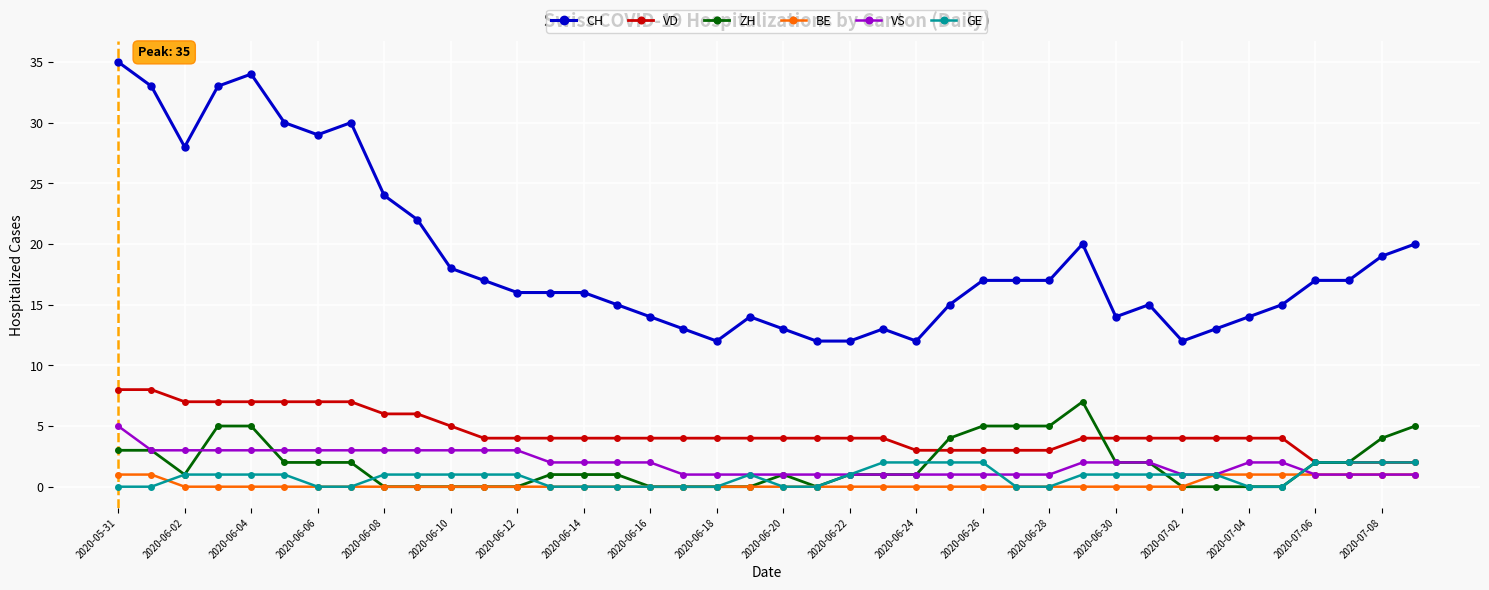

Which series has the largest total across all categories?

CH